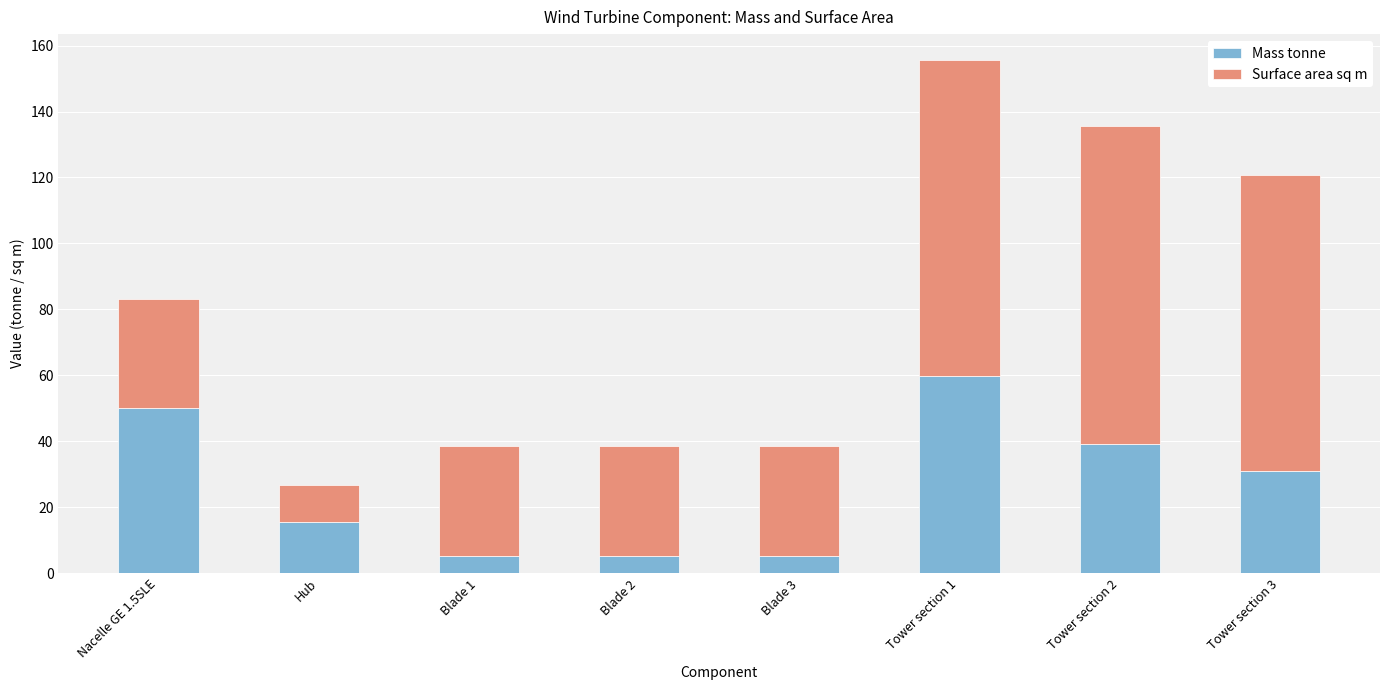

What is the sum of all Mass tonne values?

211.0